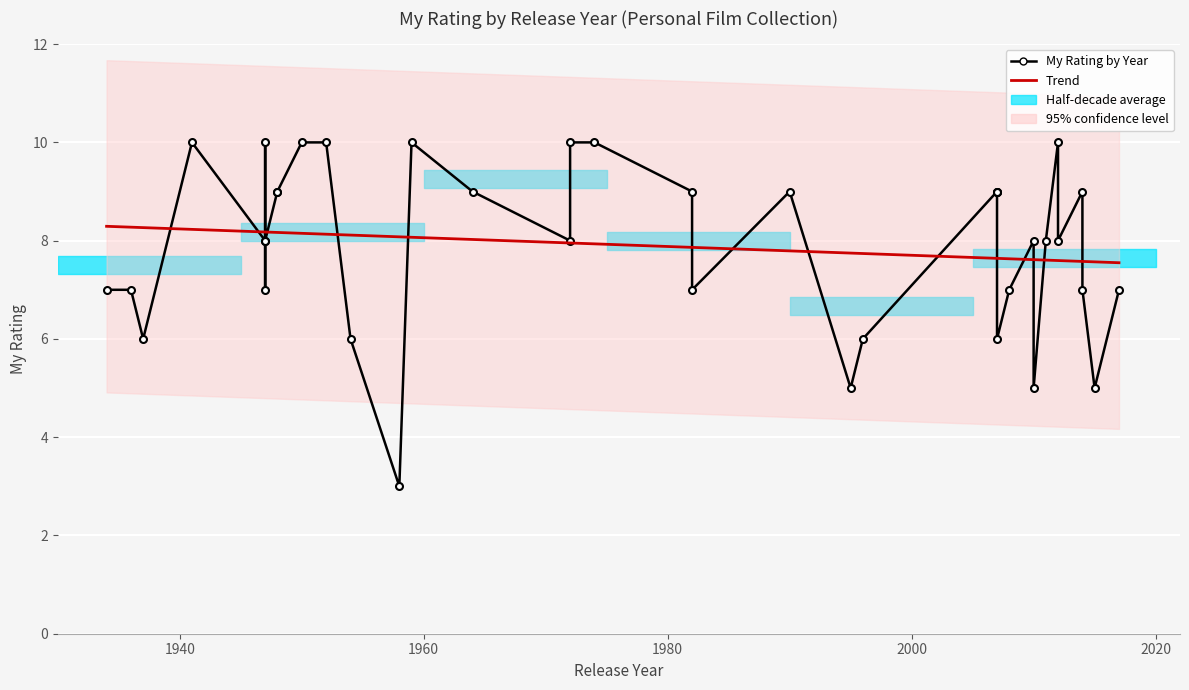

List the labels in order of value, smallest first.

1958, 1995, 2015, 2010, 1996, 1937, 1954, 2007, 1936, 2017, 1934, 1947, 2008, 1982, 2014, 1947, 1972, 2010, 1947, 2011, 2012, 1948, 2007, 2007, 1982, 2014, 1964, 1990, 2007, 1948, 1952, 1941, 1959, 2012, 1947, 1972, 1974, 1950